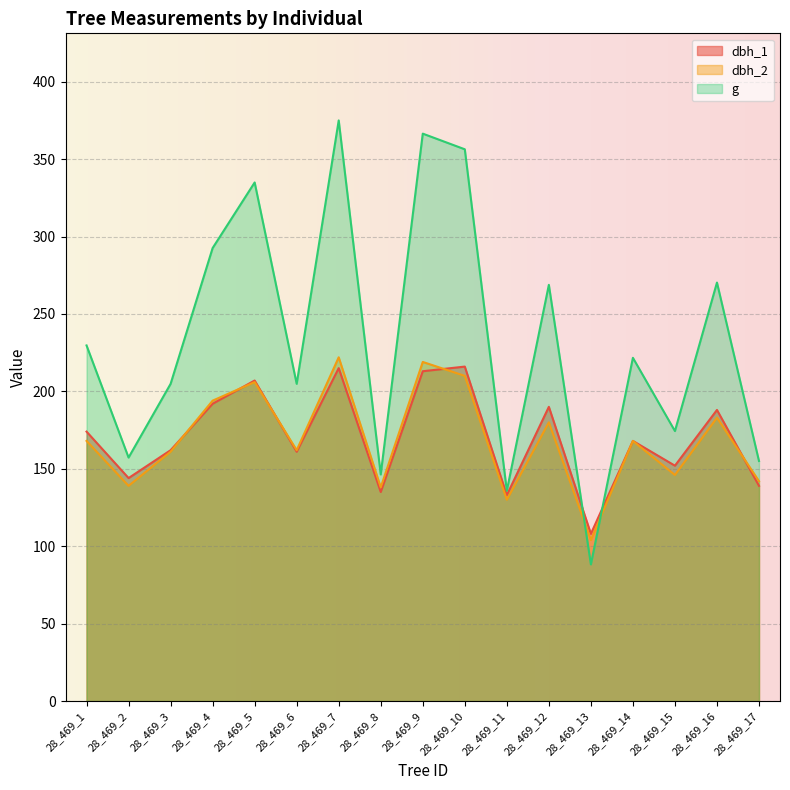

Which category has the lowest value in the dbh_2 series?

28_469_13